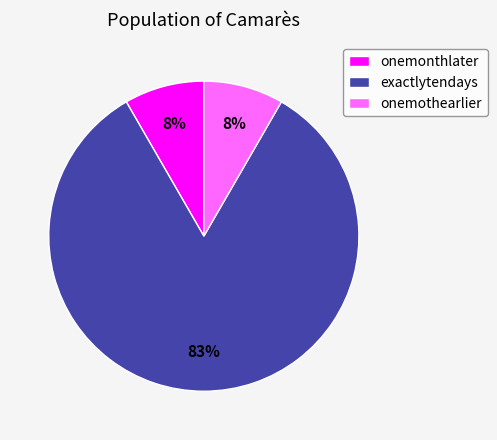

To the nearest percent, what percentage of the pie is onemonthlater?

8%